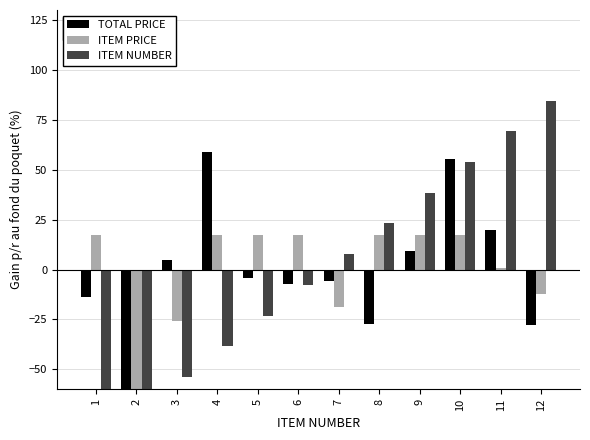

Count the number of categories in the chart.

12